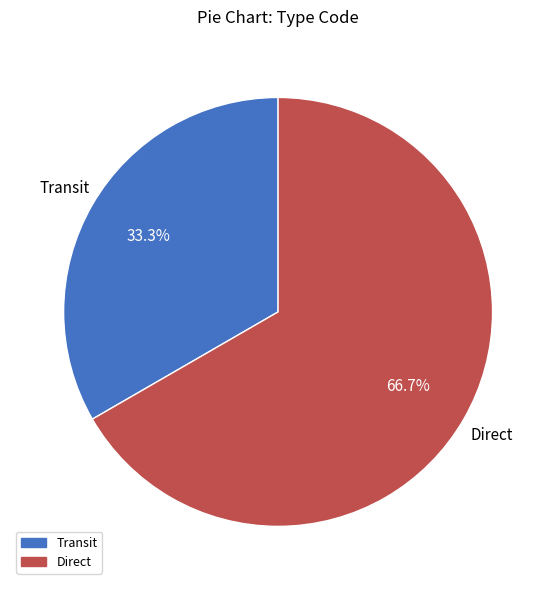

To the nearest percent, what is the average slice percentage?

50%